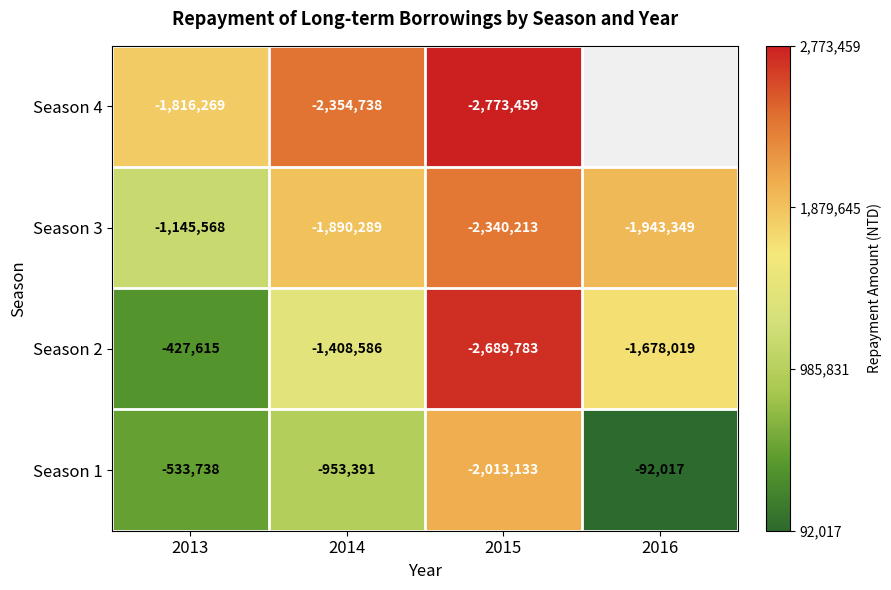

What is the sum of all Season 3 values?

-7319419